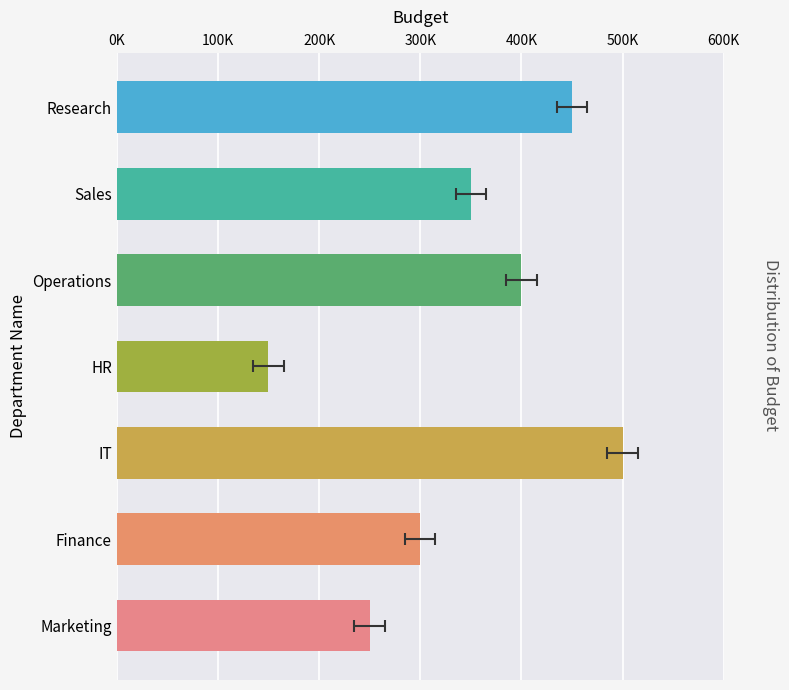

Reading left to right, what are all the values shown in this chart?

250000	300000	500000	150000	400000	350000	450000